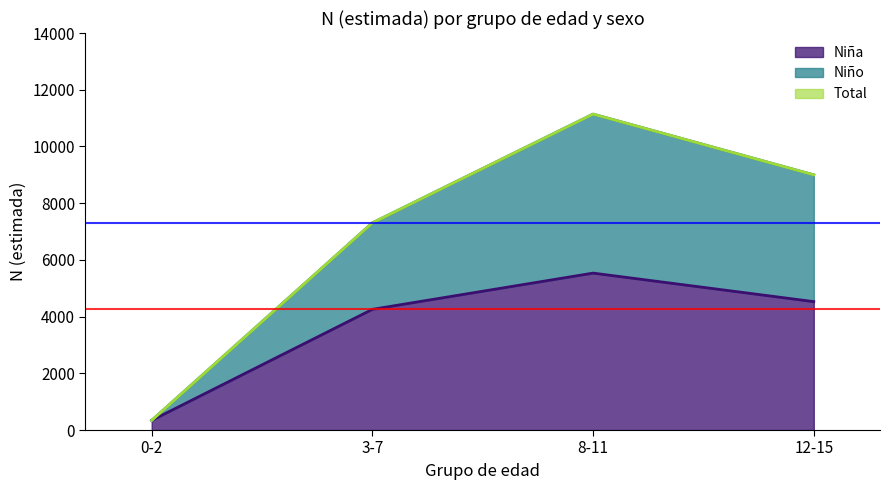

Which series has the largest range (max minus min)?

Niño